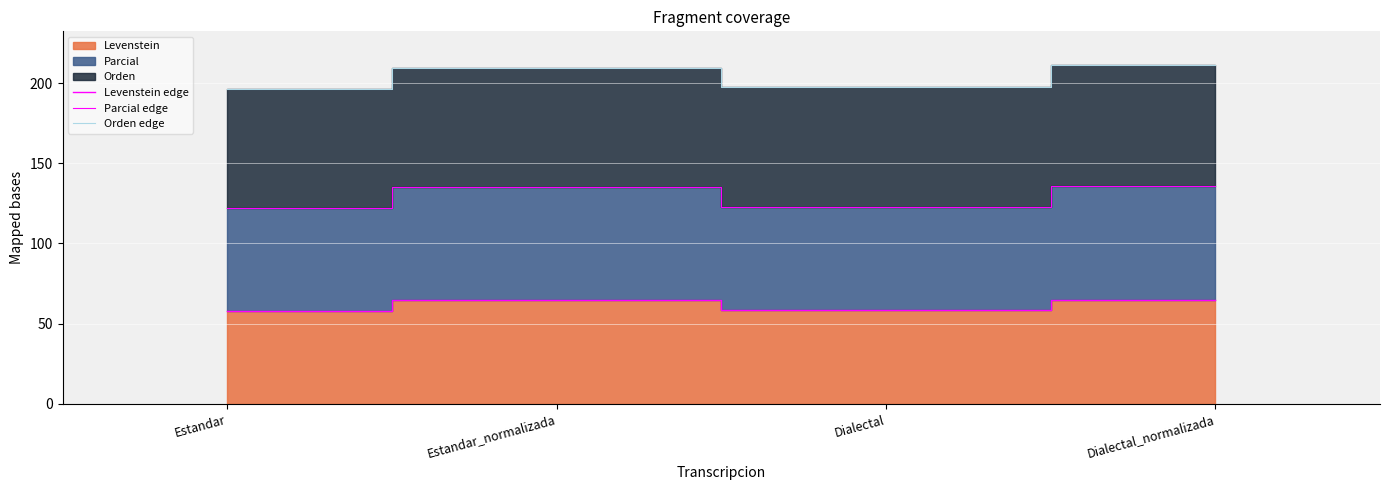

What is the value of the Orden edge point at the 1st from the left?

196.3